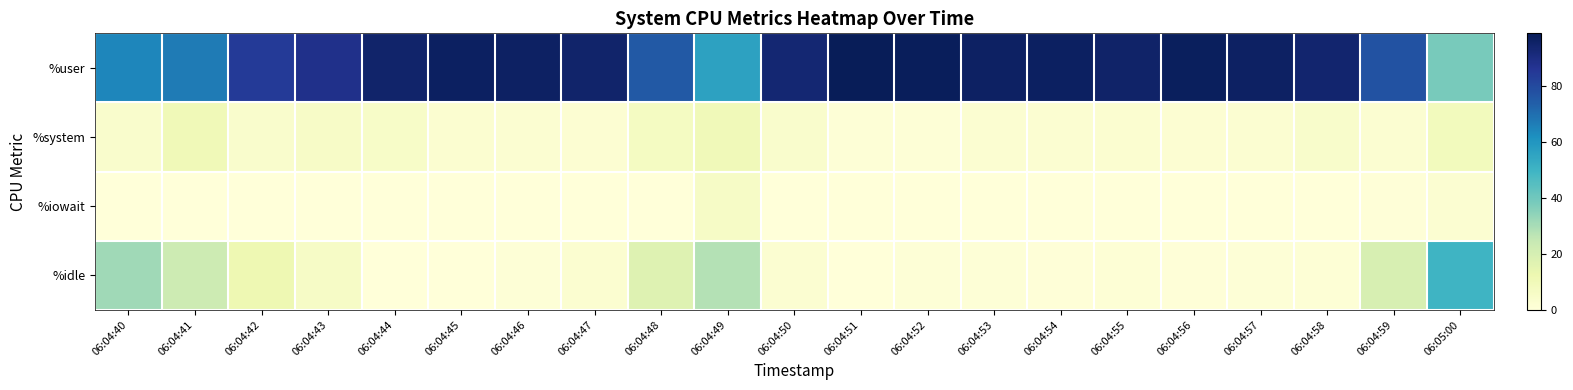

Which series has the largest total across all categories?

%user